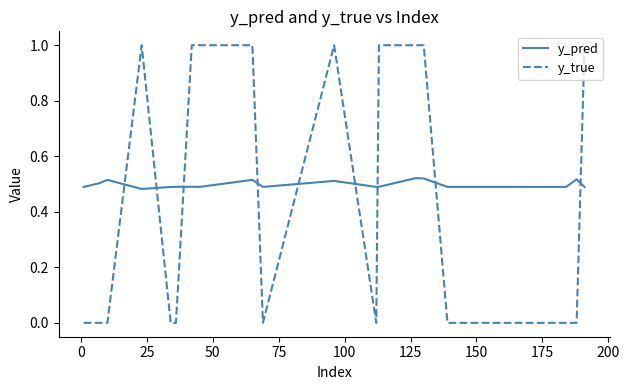

True or false: y_true and y_pred intersect in this chart.

True